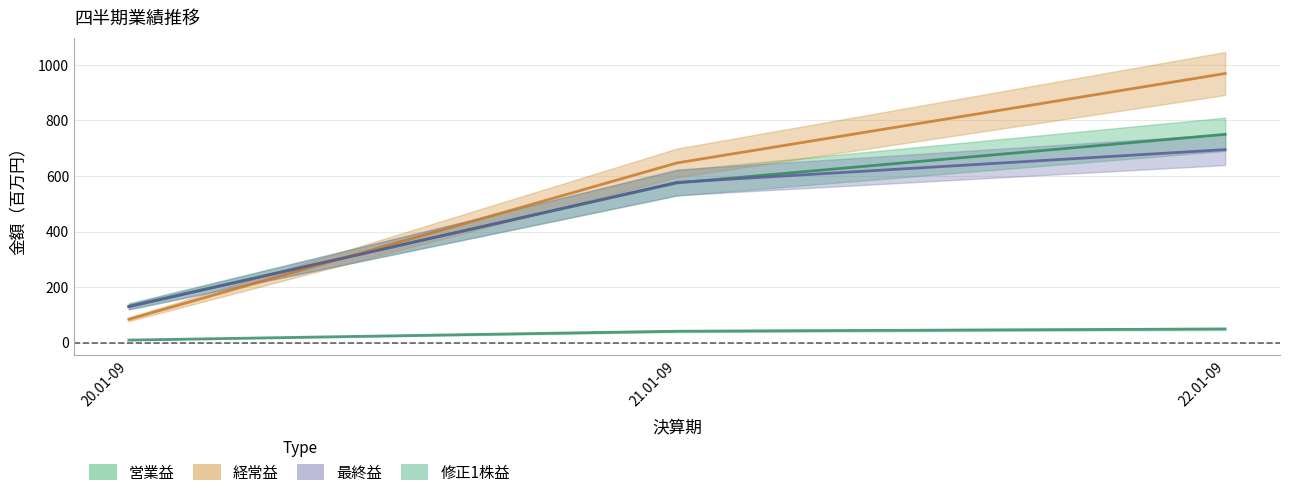

What is the spread (max minus min) of values at 20.01-09?

121.8